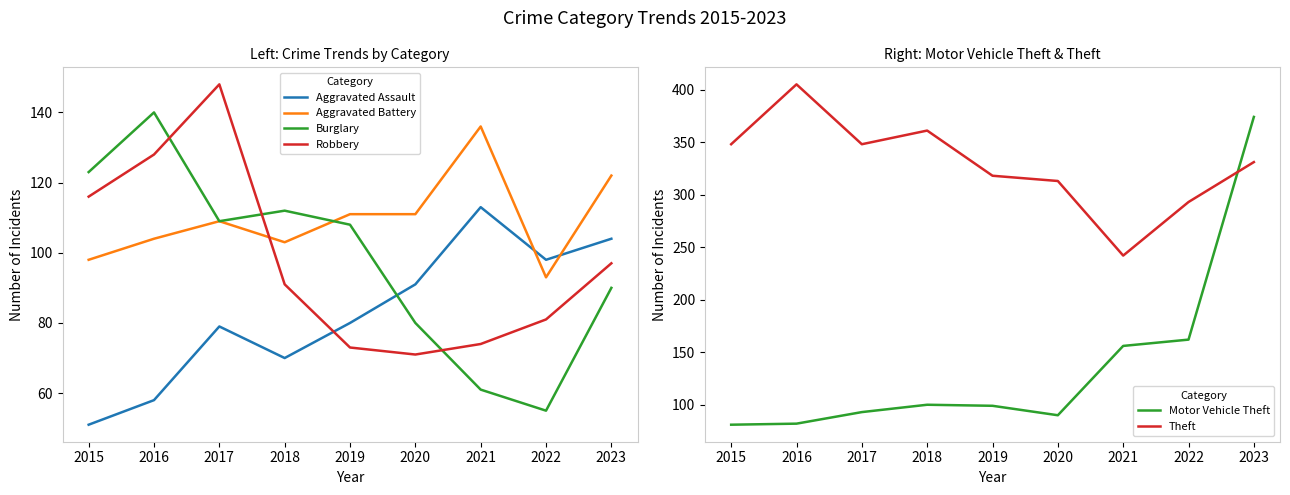

The Aggravated Assault series shows 44 at 2019. True or false?

False